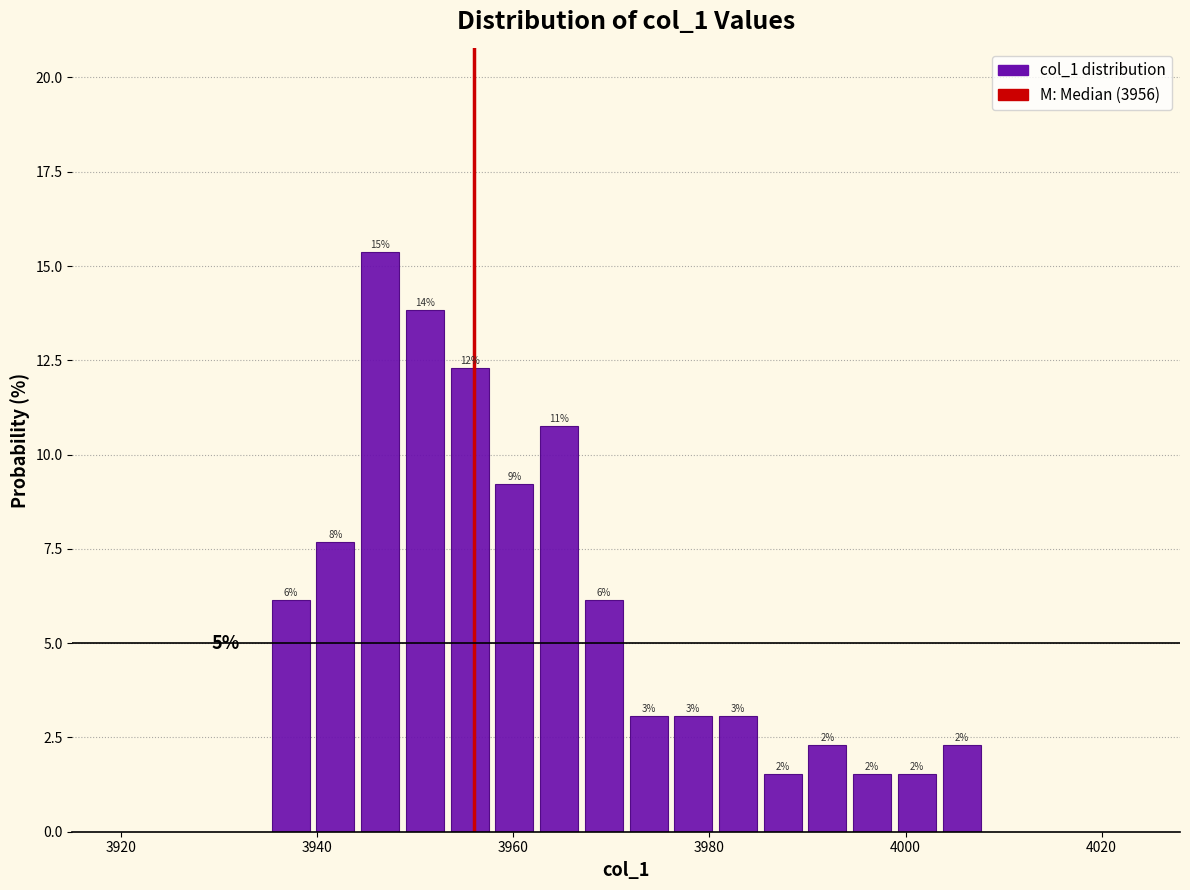

Read against the x-axis, roughly where is the centre of the tallest bar?

3946